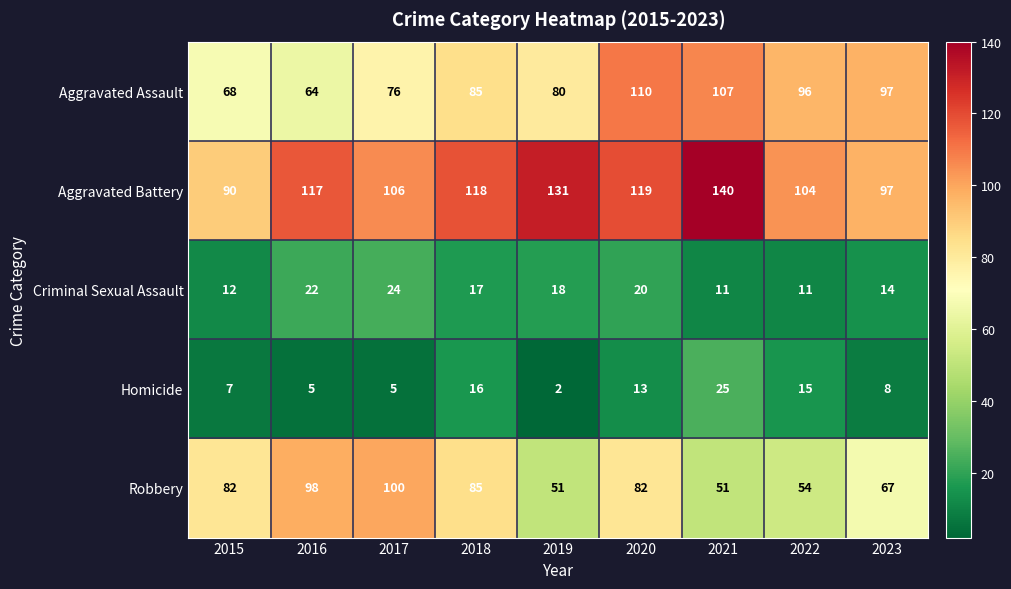

What is the difference between the maximum and second lowest values in the Criminal Sexual Assault series?

13